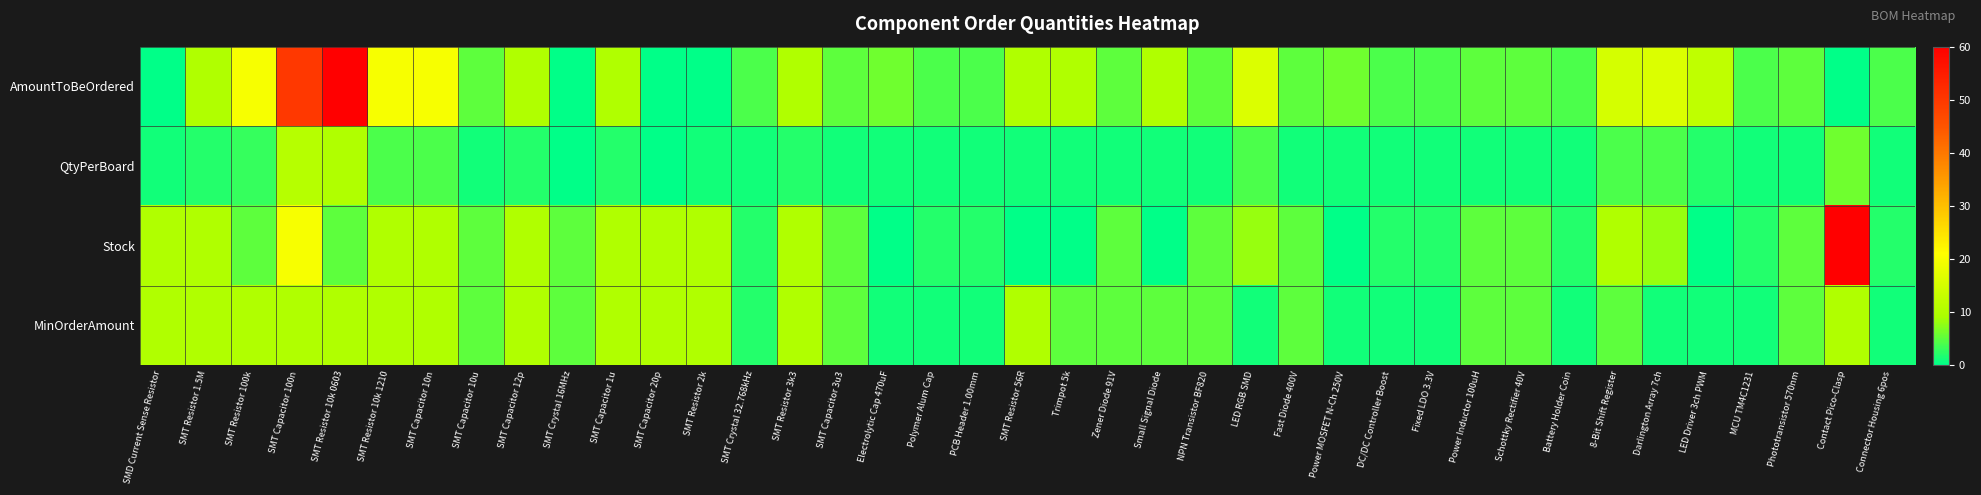

Between NPN Transistor BF820 and MCU TM4C1231, which series saw the biggest shift?

MinOrderAmount